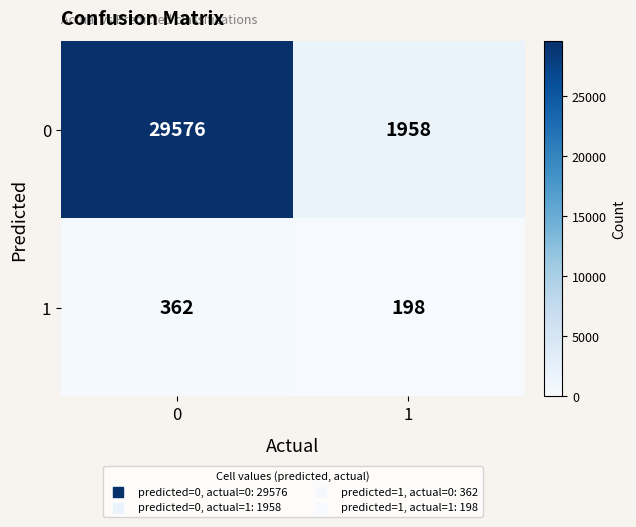

What is the difference between the maximum and minimum values in the 0 series?

27618